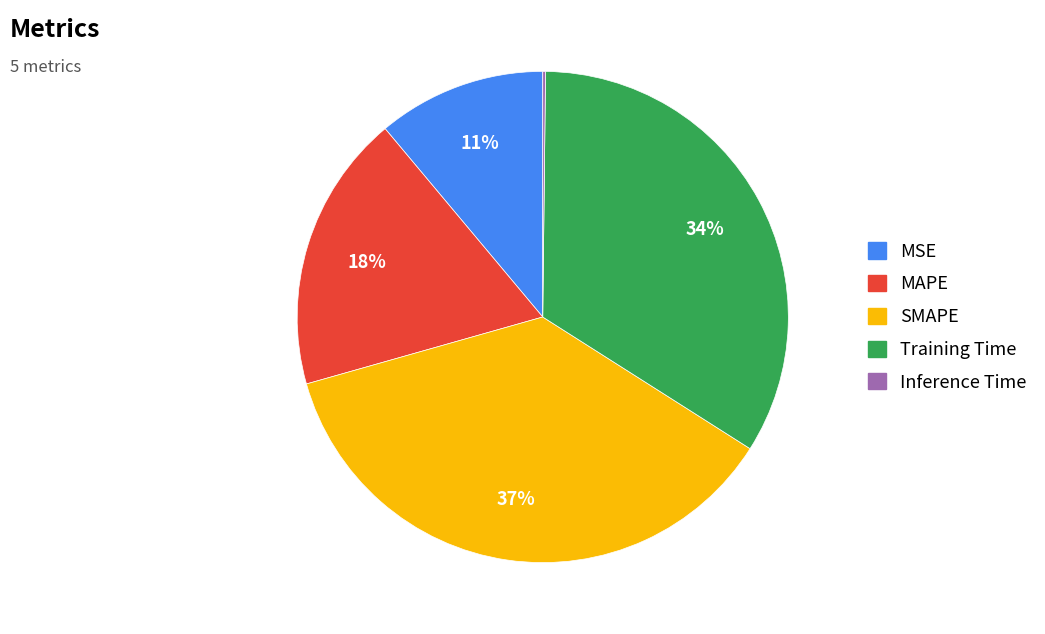

Is the sum of MAPE and SMAPE greater than half?

Yes